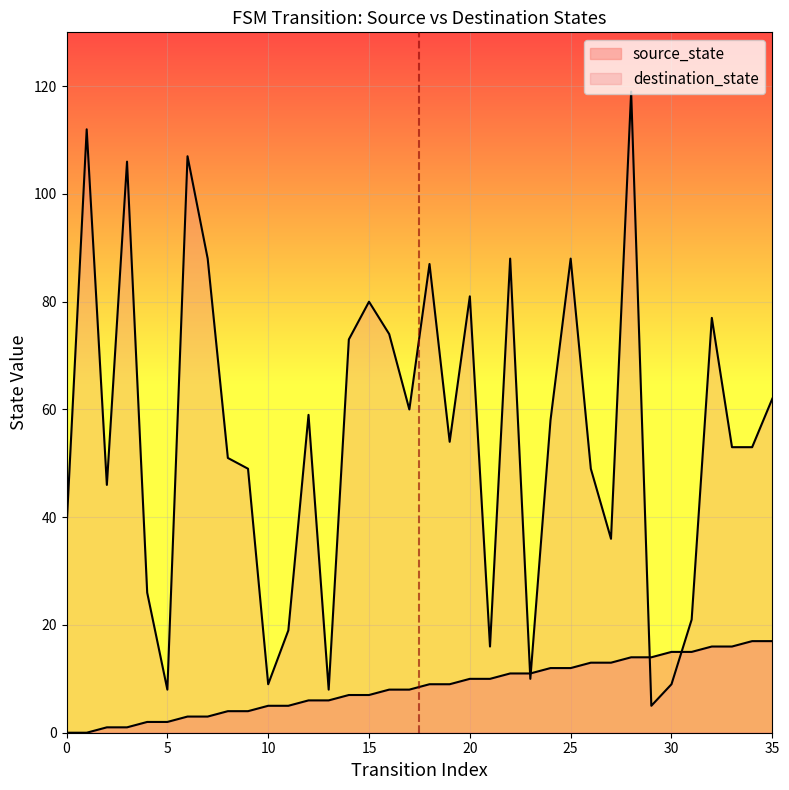

How many positive values does the source_state series have?

34